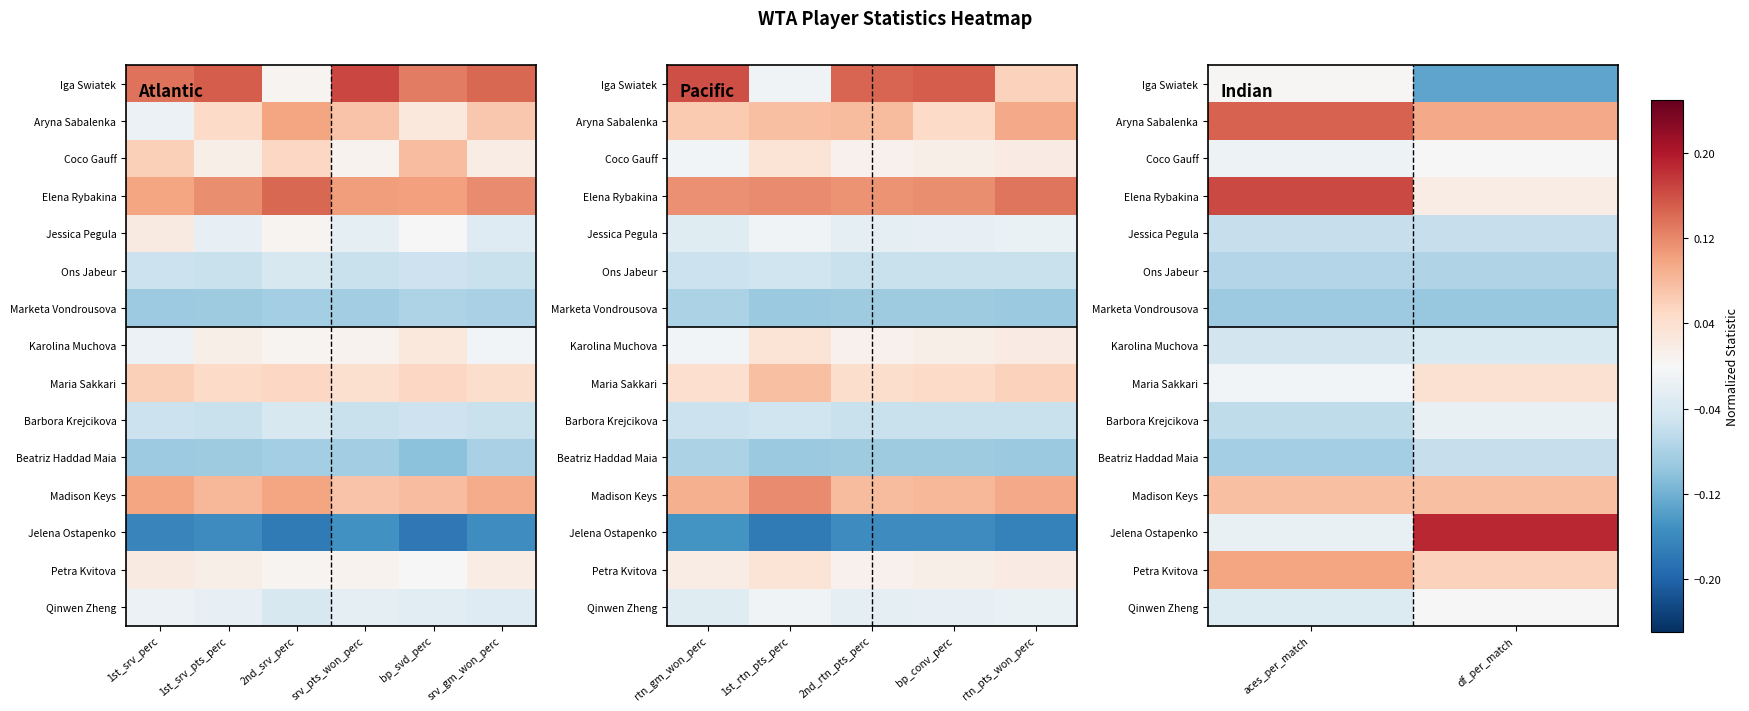

List the series in order of their peak value, lowest first.

Marketa Vondrousova, Ons Jabeur, Jessica Pegula, Beatriz Haddad Maia, Karolina Muchova, Barbora Krejcikova, Coco Gauff, Qinwen Zheng, Iga Swiatek, Maria Sakkari, Madison Keys, Petra Kvitova, Aryna Sabalenka, Elena Rybakina, Jelena Ostapenko